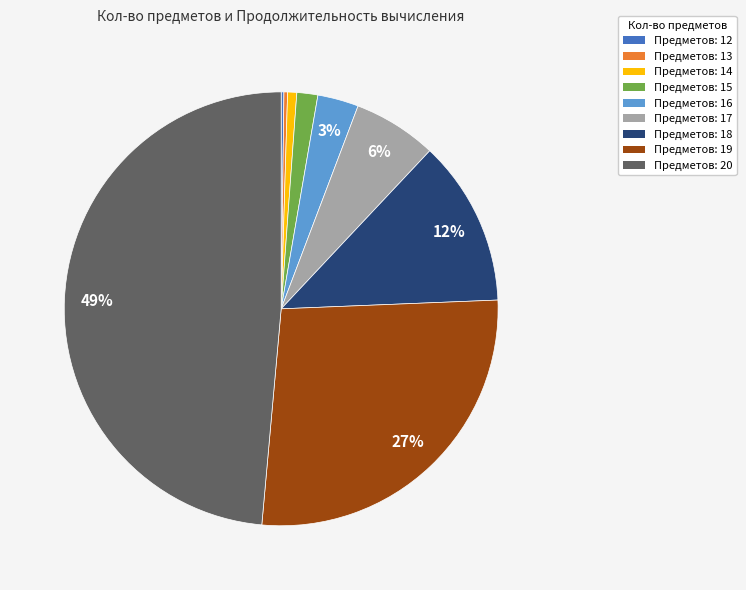

Is the sum of Предметов: 17 and Предметов: 20 greater than half?

Yes